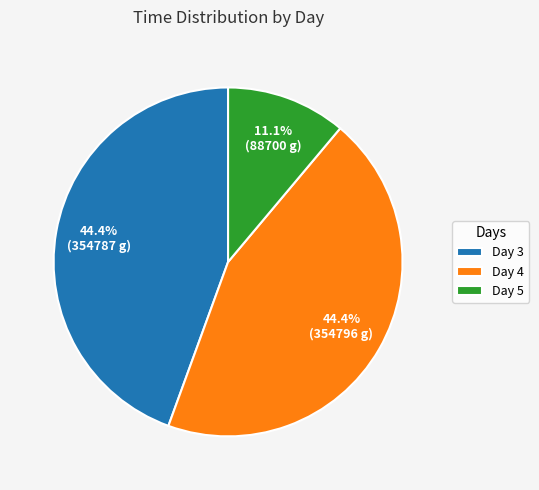

Is the sum of Day 5 and Day 3 greater than half?

Yes